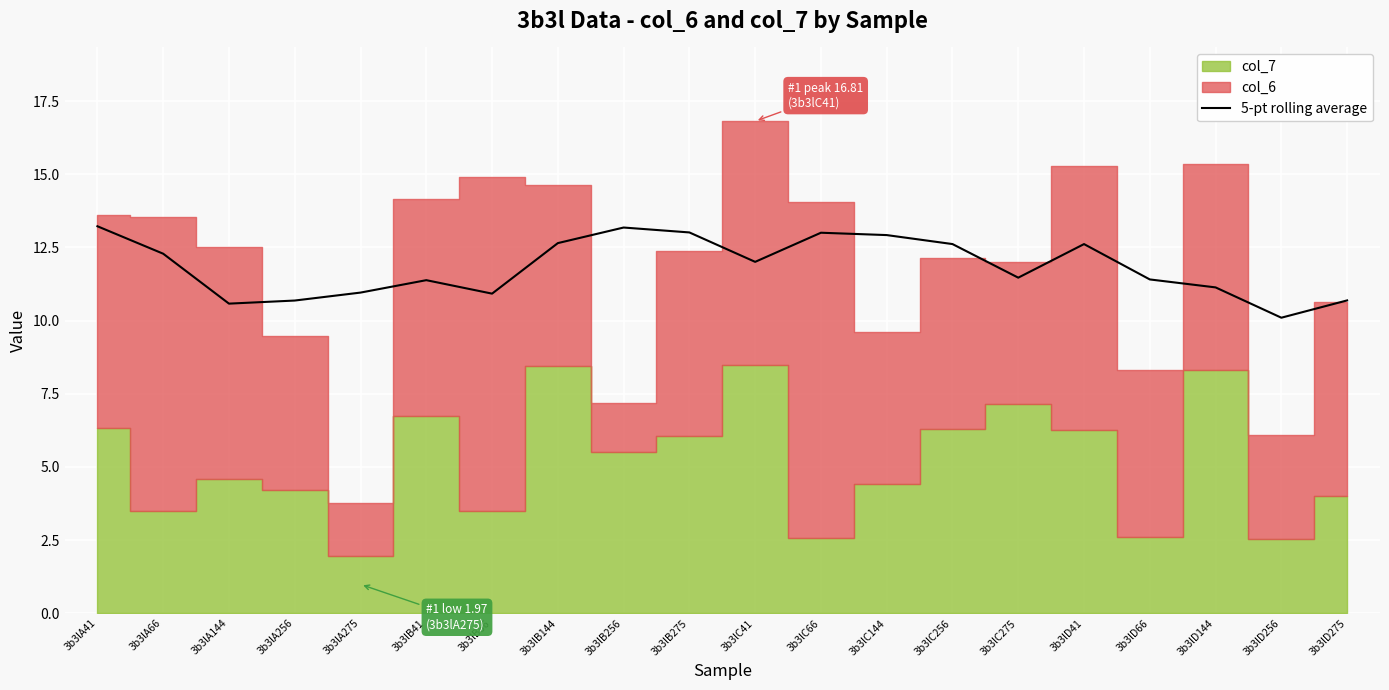

Is it true that the value at 3b3lA66 is 5.9?

False